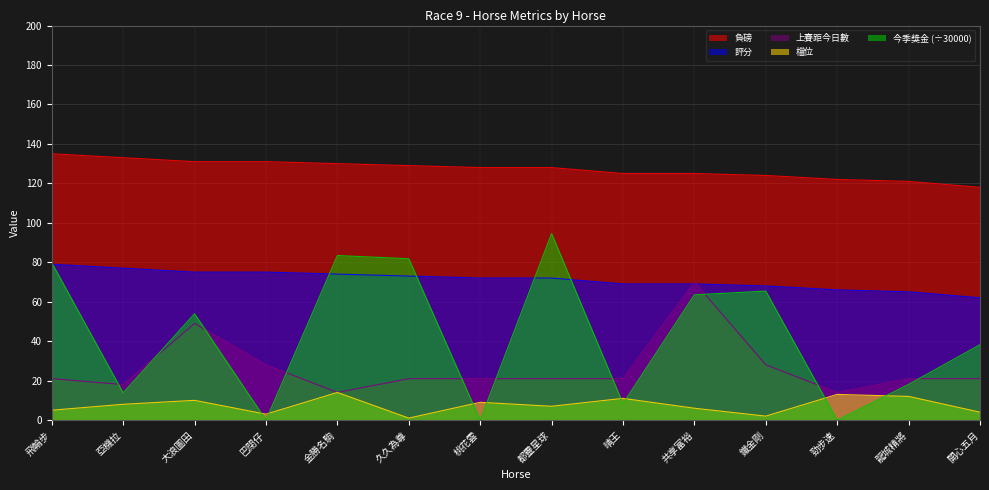

What is the total value across all series at 久久為尊?

305.8